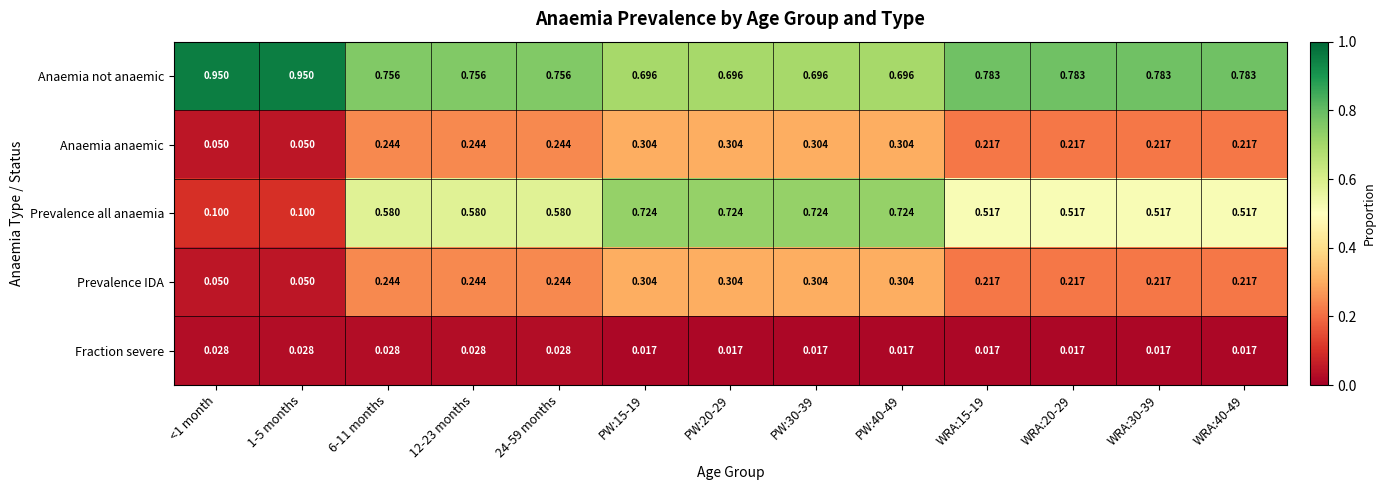

Between PW:15-19 and WRA:40-49, which series saw the biggest shift?

Prevalence all anaemia